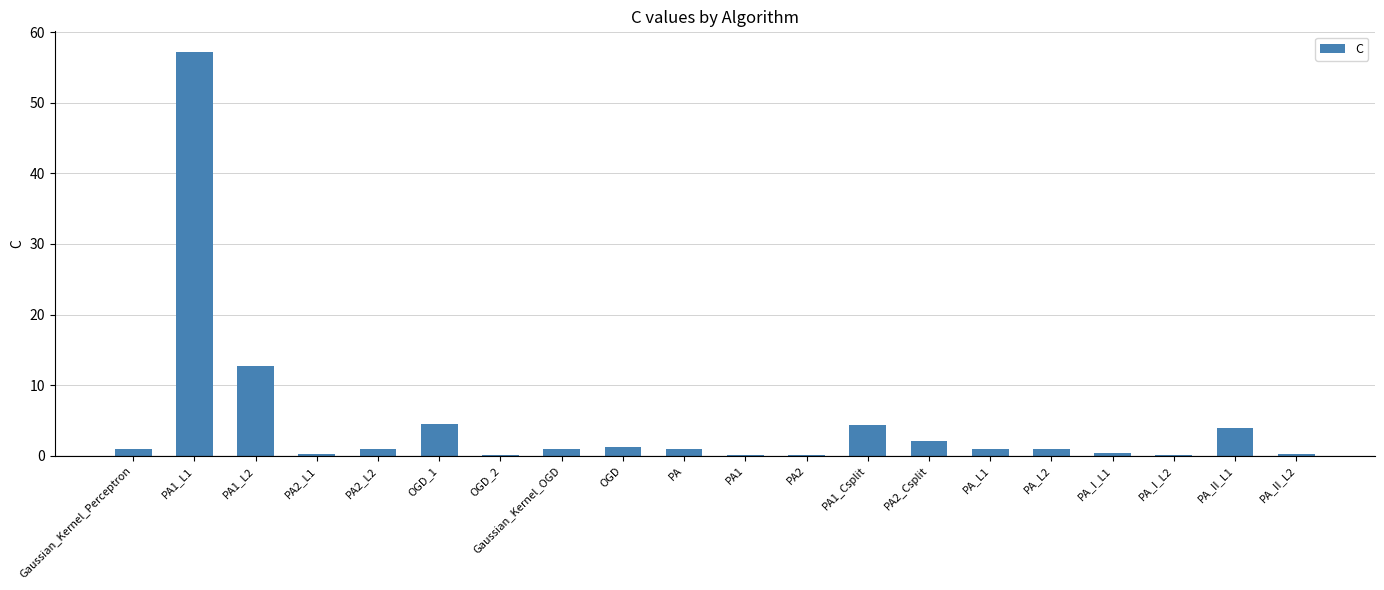

What is the sum of all values?

93.2